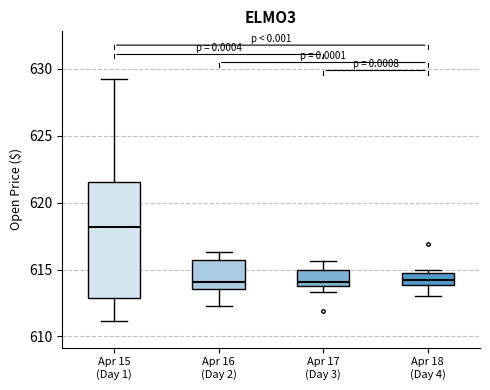

Where does the upper whisker of the box for Apr 17 (Day 3) end on the y-axis? The values are not printed on the chart, so give them approximately, as read against the axis.

615.5